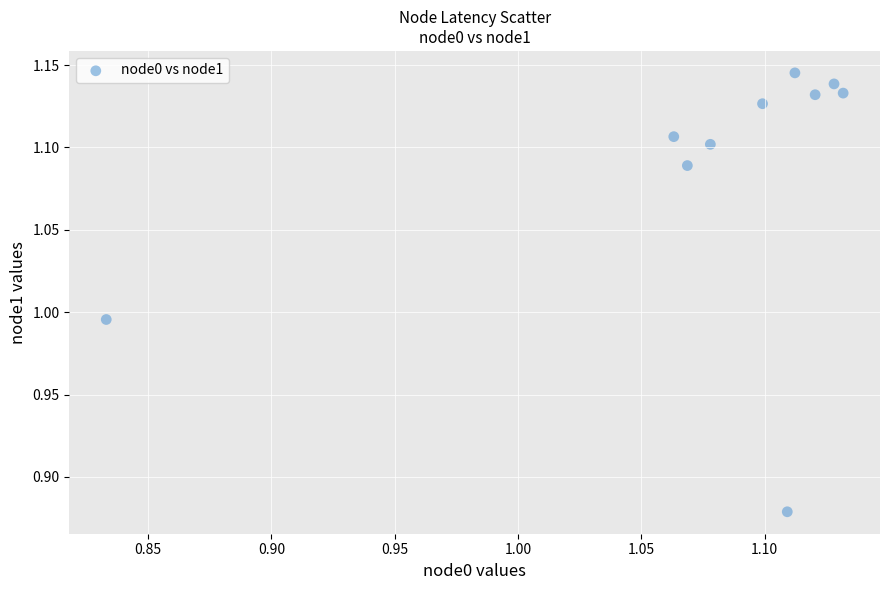

What is the range of X values (max minus min)?

0.3